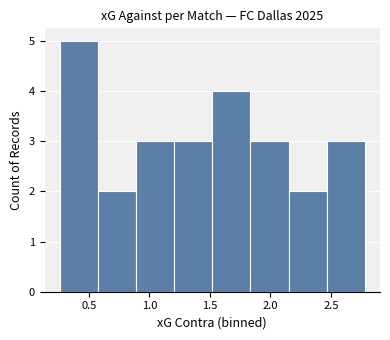

Which range on the x-axis has the tallest bar?

0.260 to 0.575